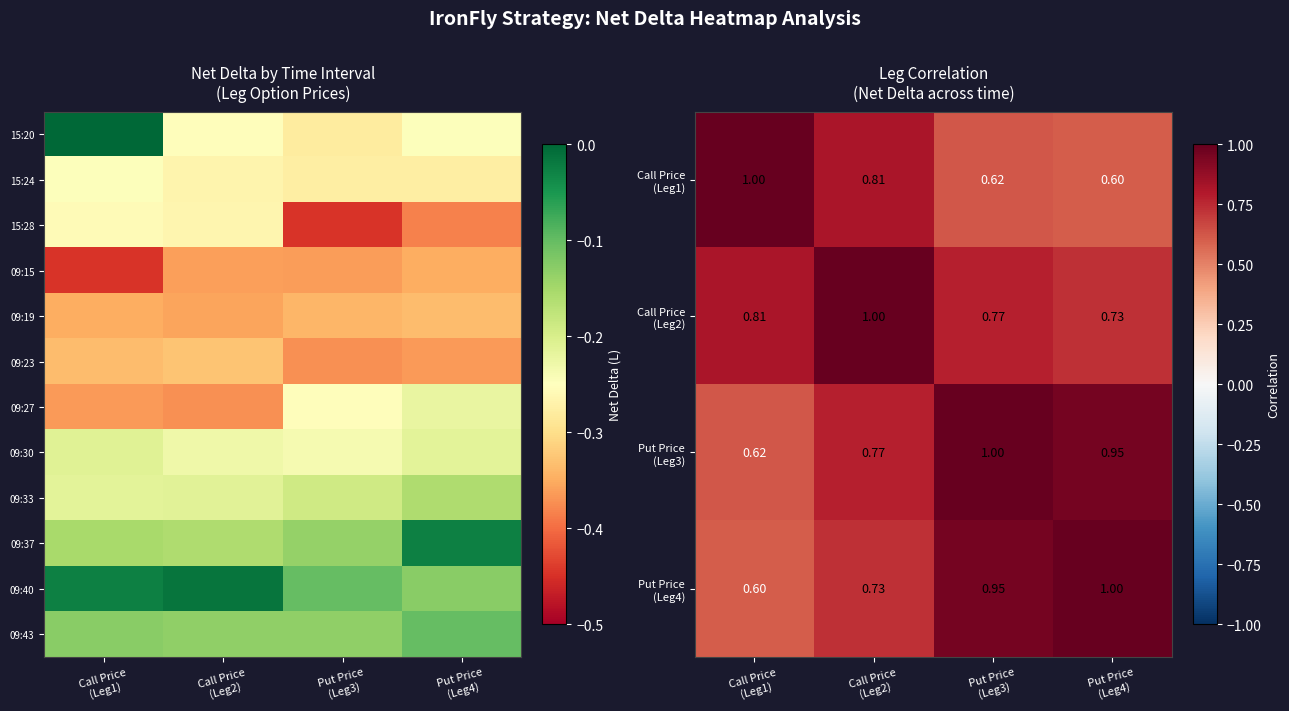

Rank the categories by Call Price (Leg2) value from highest to lowest.

Call Price (Leg2), Call Price (Leg1), Put Price (Leg3), Put Price (Leg4)